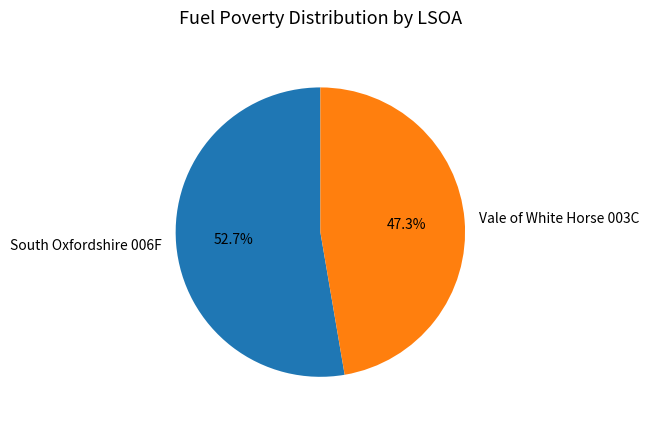

Rank the categories by value from lowest to highest.

Vale of White Horse 003C, South Oxfordshire 006F